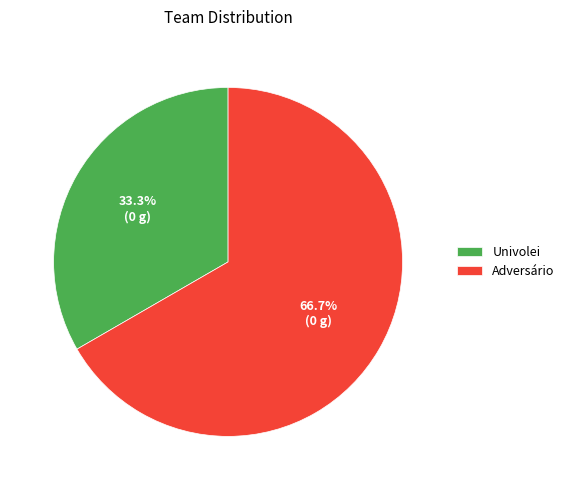

What percentage is the Univolei slice, to the nearest percent?

33%